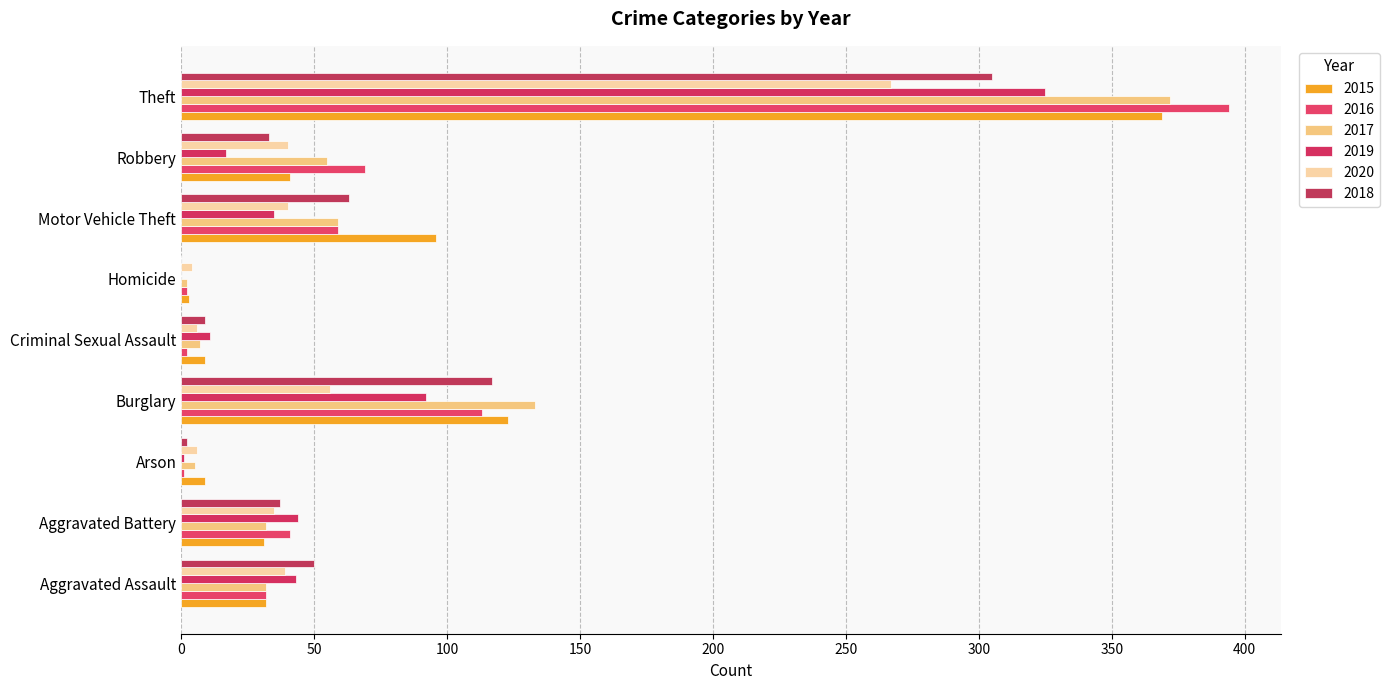

Rank the series by their maximum value, from lowest to highest.

2020, 2018, 2019, 2015, 2017, 2016